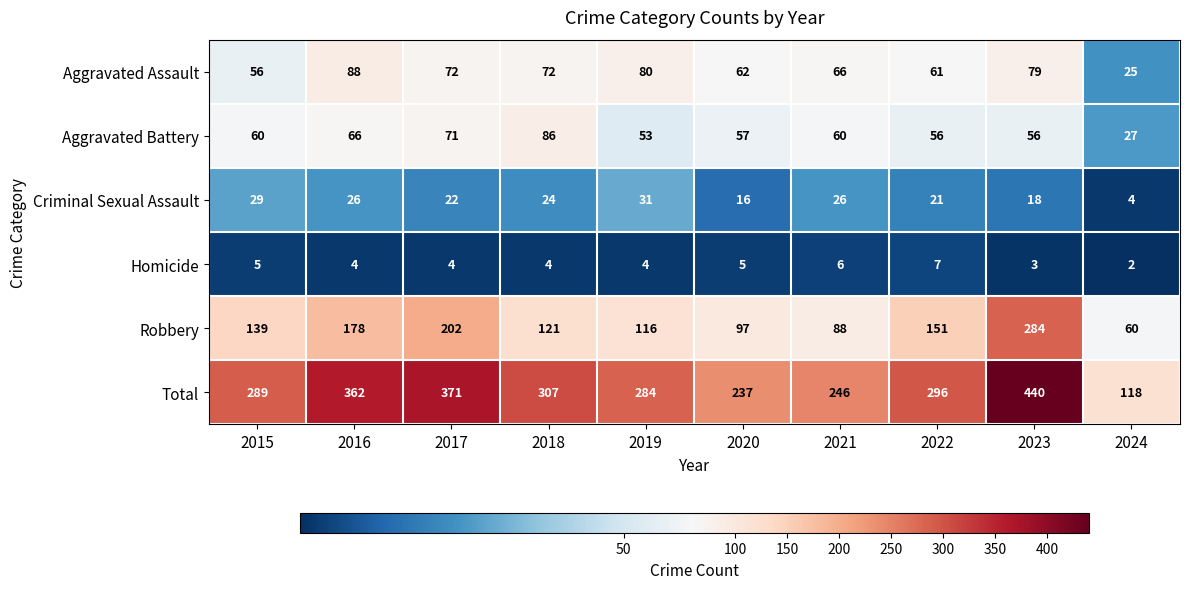

Rank the series by their maximum value, from highest to lowest.

Total, Robbery, Aggravated Assault, Aggravated Battery, Criminal Sexual Assault, Homicide